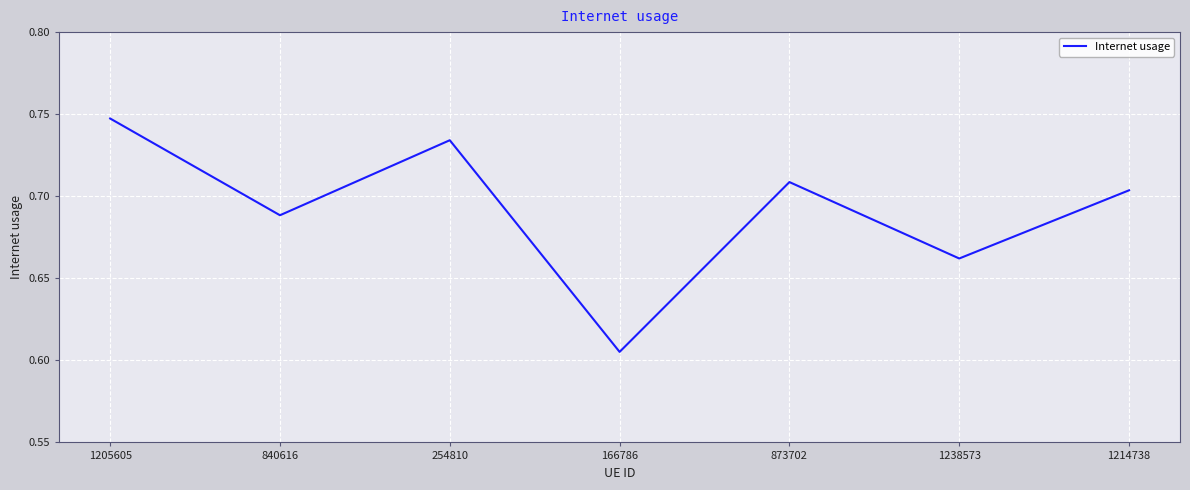

Which label corresponds to the largest value in the chart?

1205605